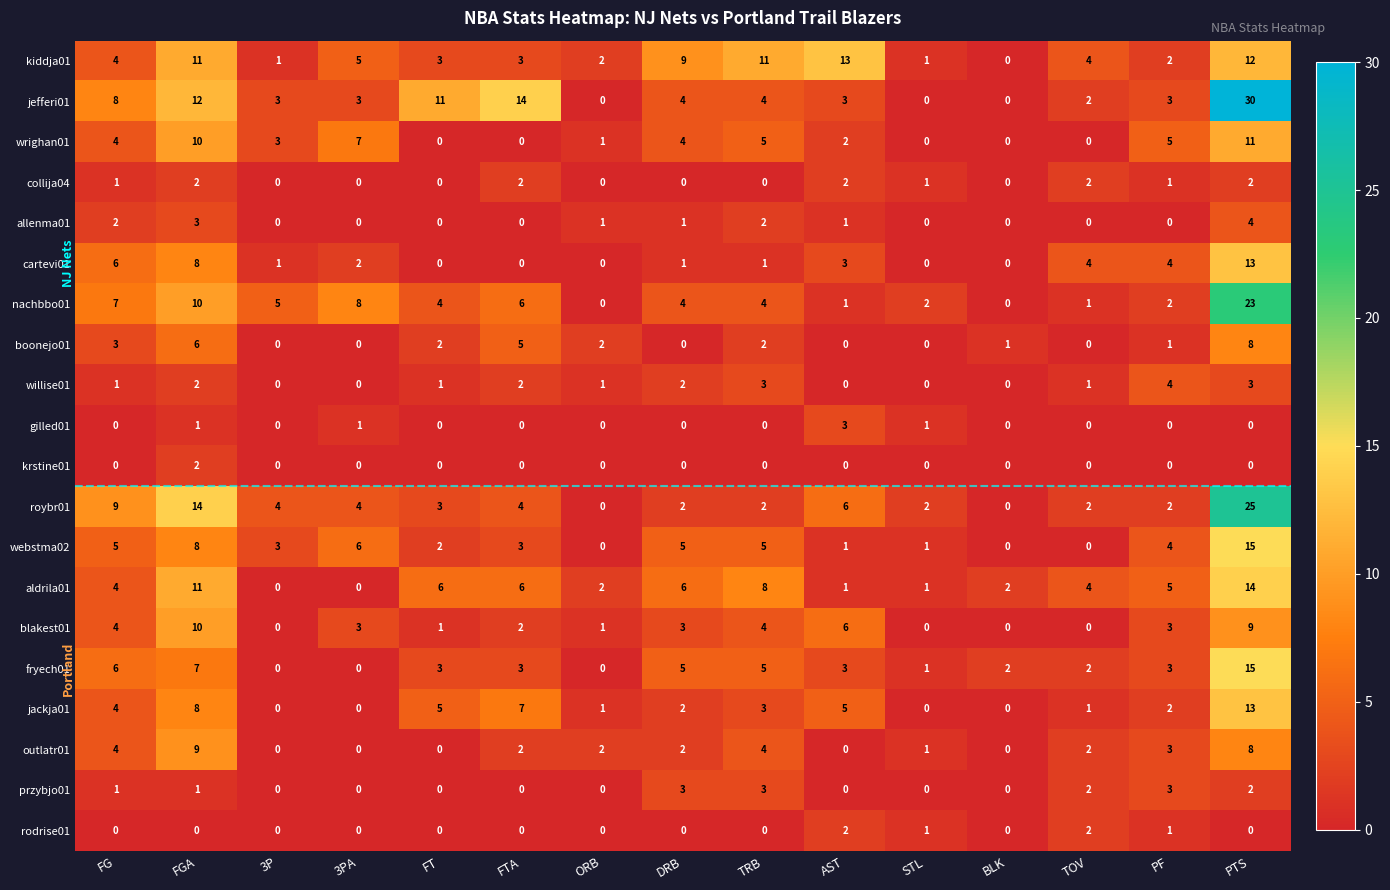

Is it true that krstine01 equals -1 at 3PA?

False